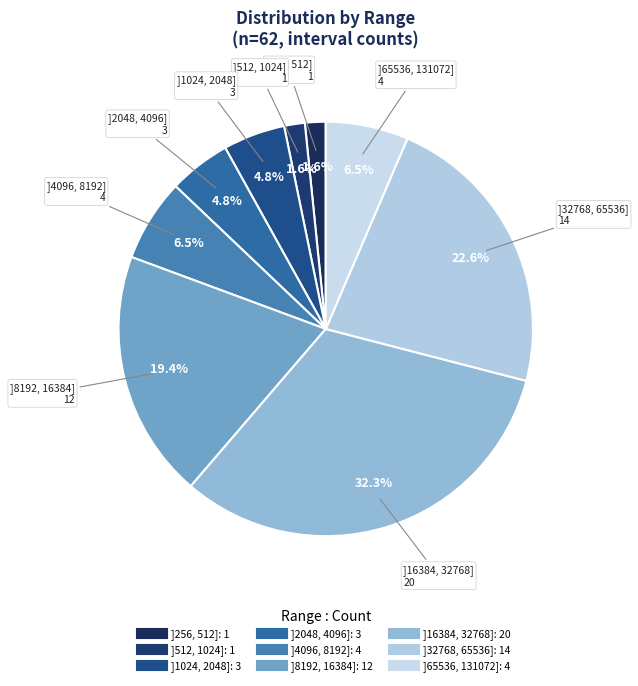

Do ]32768, 65536] and ]512, 1024] together represent more than half of the pie?

No